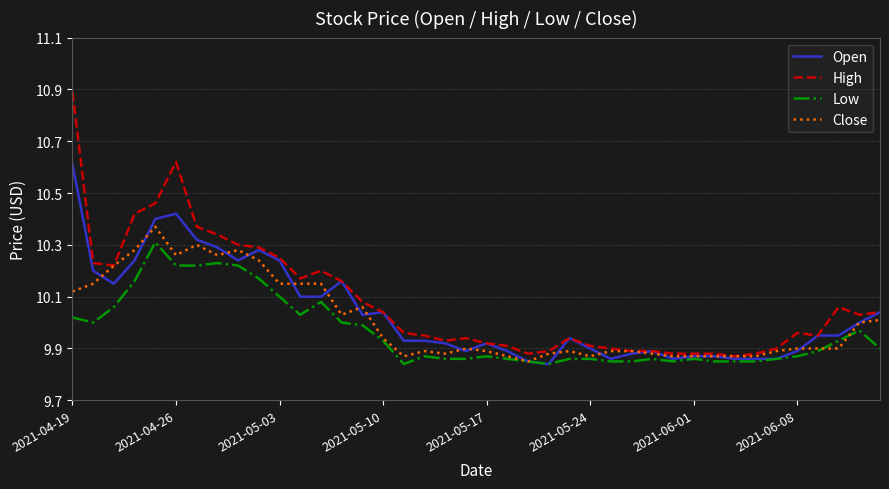

List the series in order of their peak value, highest first.

High, Open, Close, Low